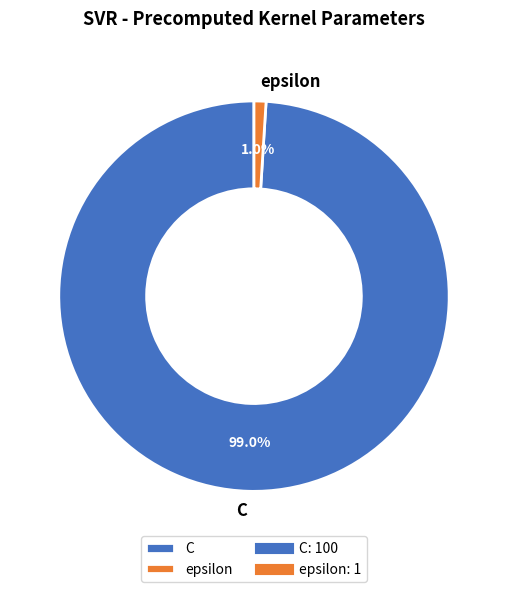

How many segments does this pie chart have?

2